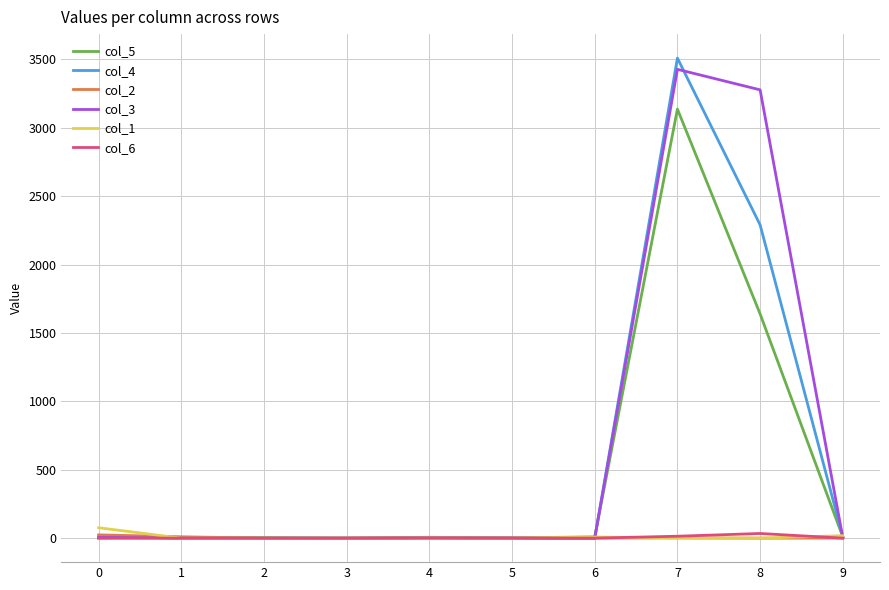

Which series has the widest spread of values?

col_4